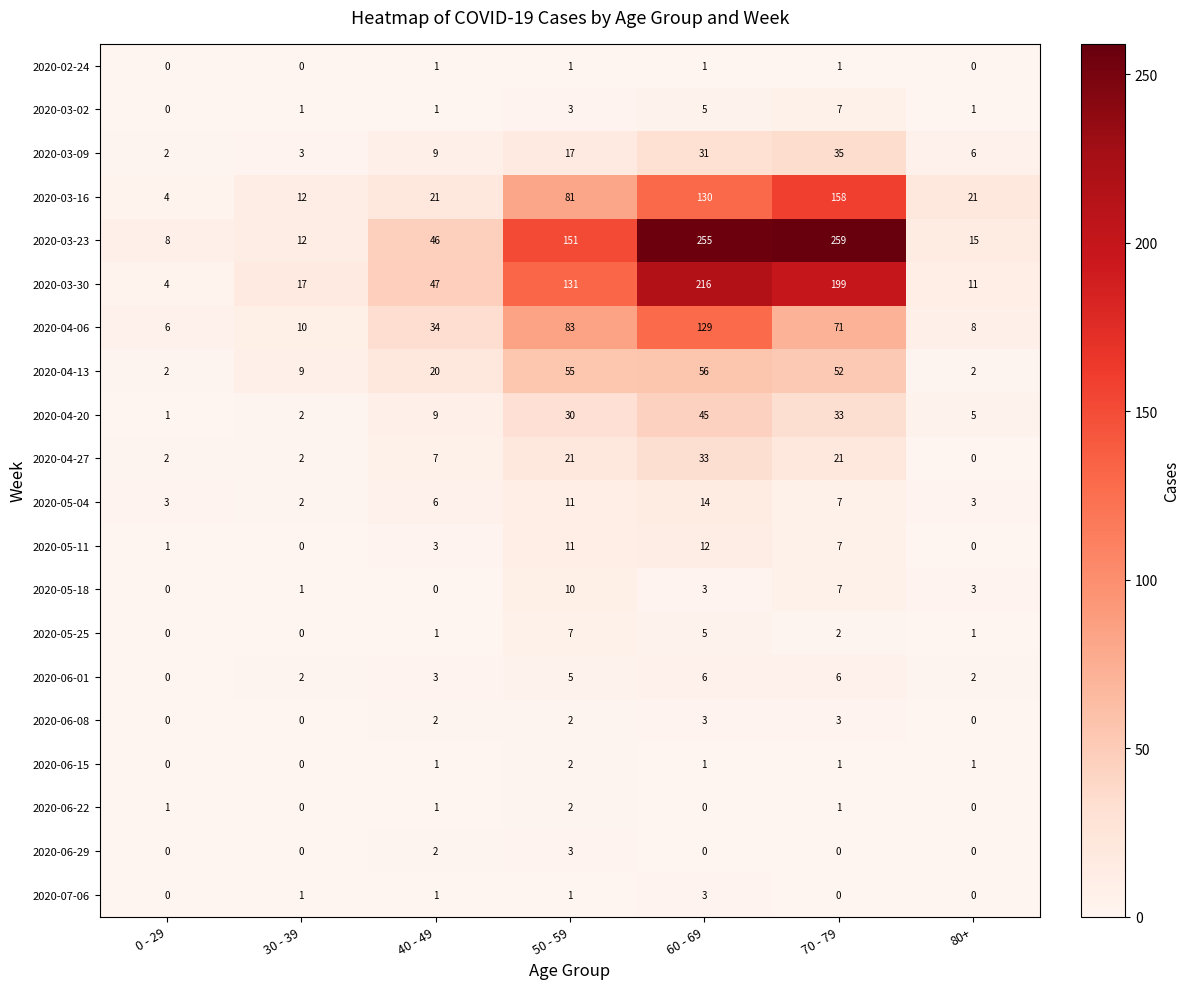

What is the maximum value shown in the chart?

259